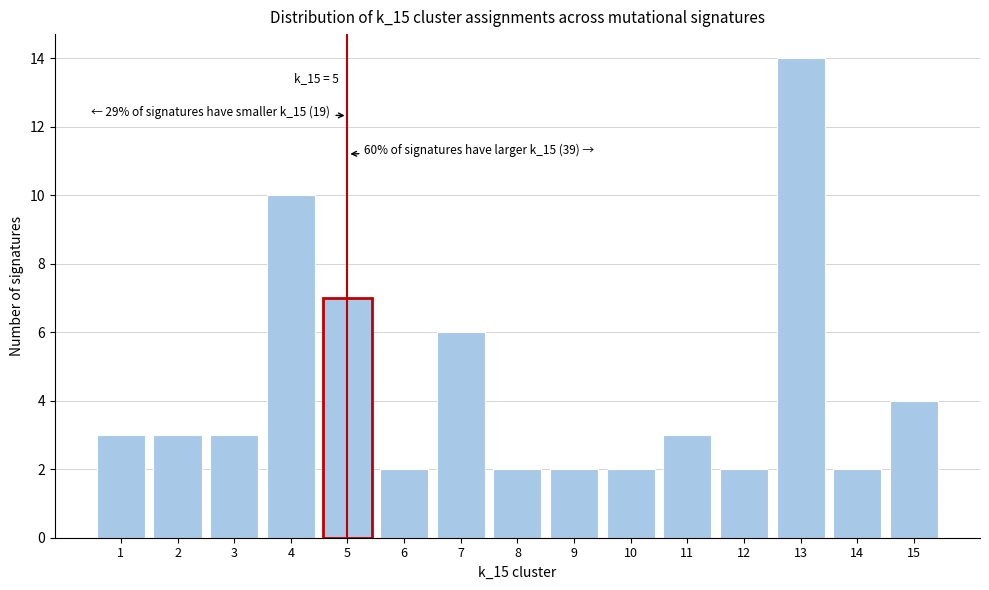

Reading right to left, transcribe all the data shown in this chart.

4	2	14	2	3	2	2	2	6	2	7	10	3	3	3